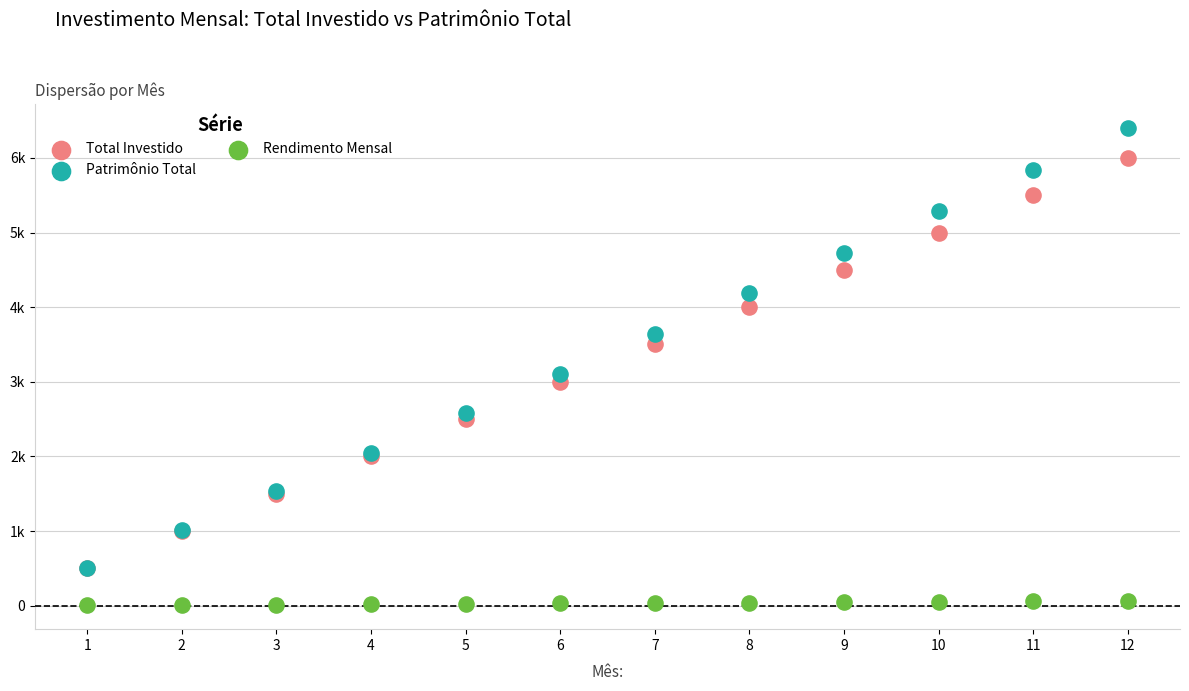

Which series reaches the maximum Y coordinate?

Patrimônio Total